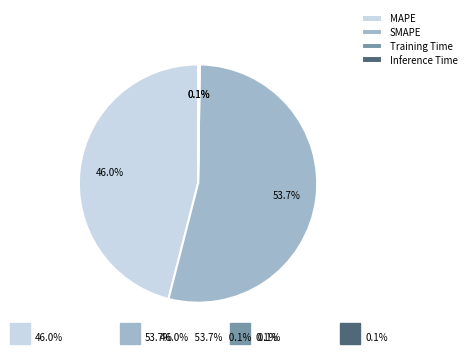

To the nearest percent, what portion does MAPE represent?

46%